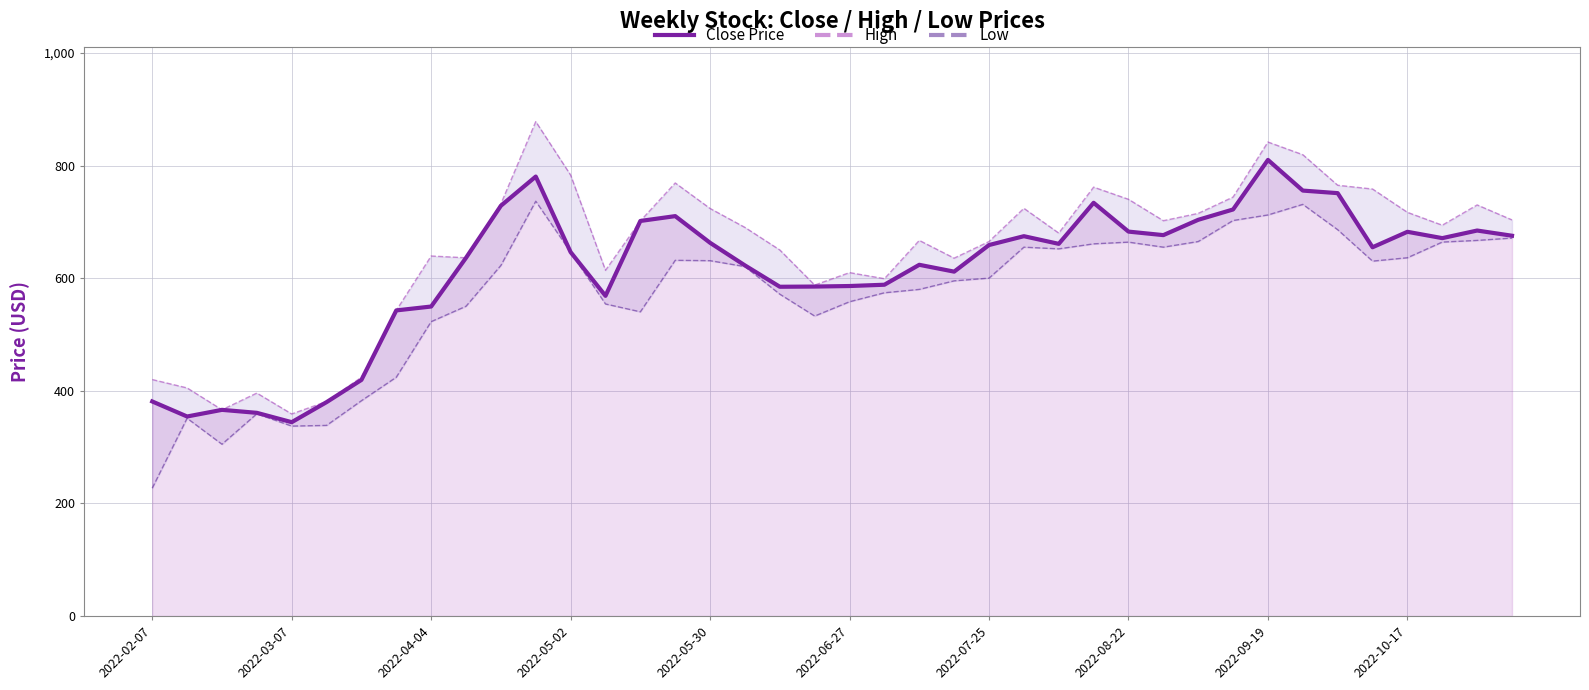

What is the sum of all Low values?

22843.5